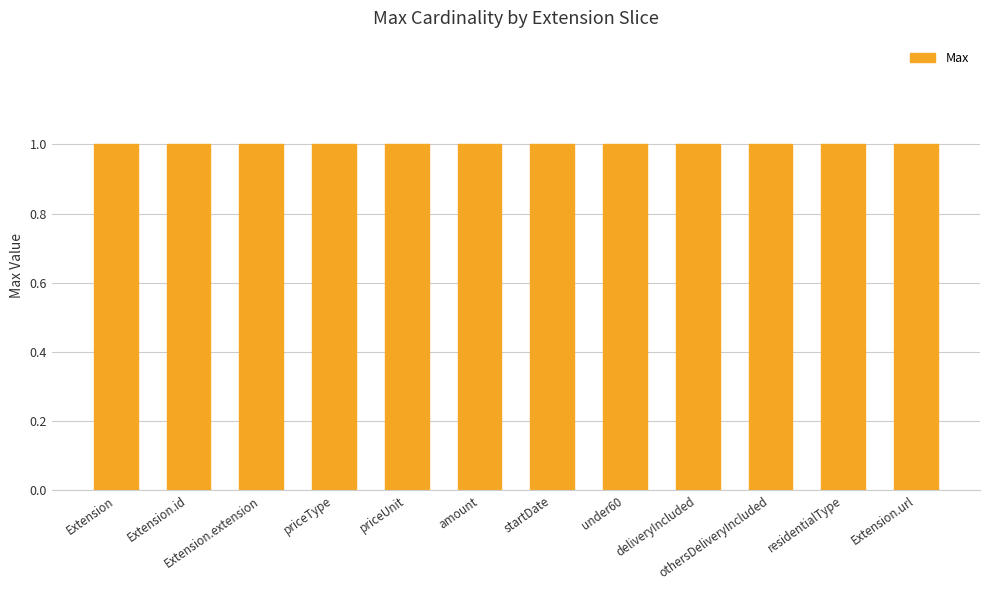

What is the value of the Max bar at the 11th from the left?

1